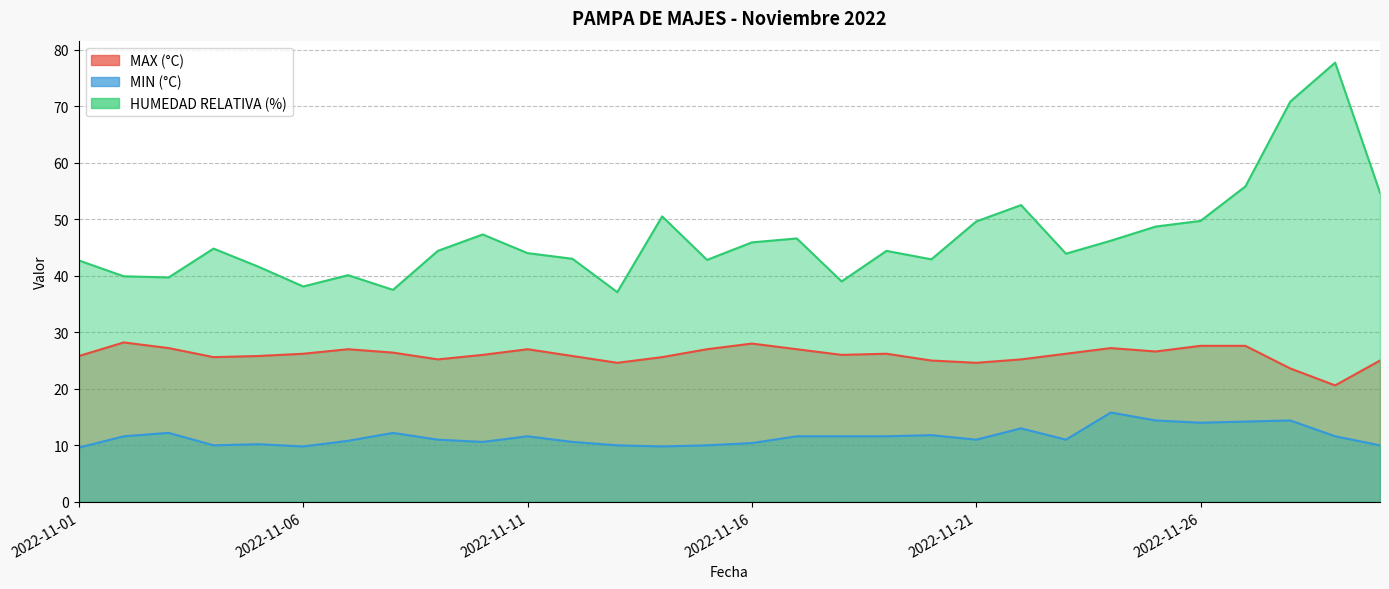

What is the difference between the maximum and minimum values in the MIN series?

6.2